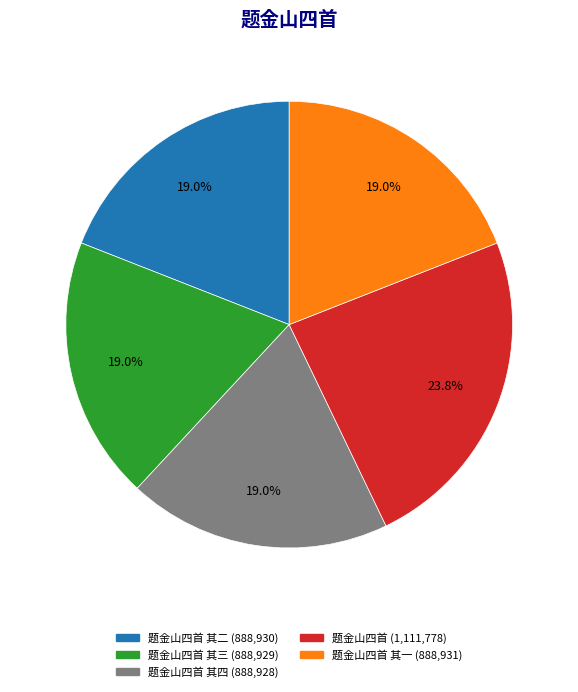

Is there a majority slice in this chart?

No